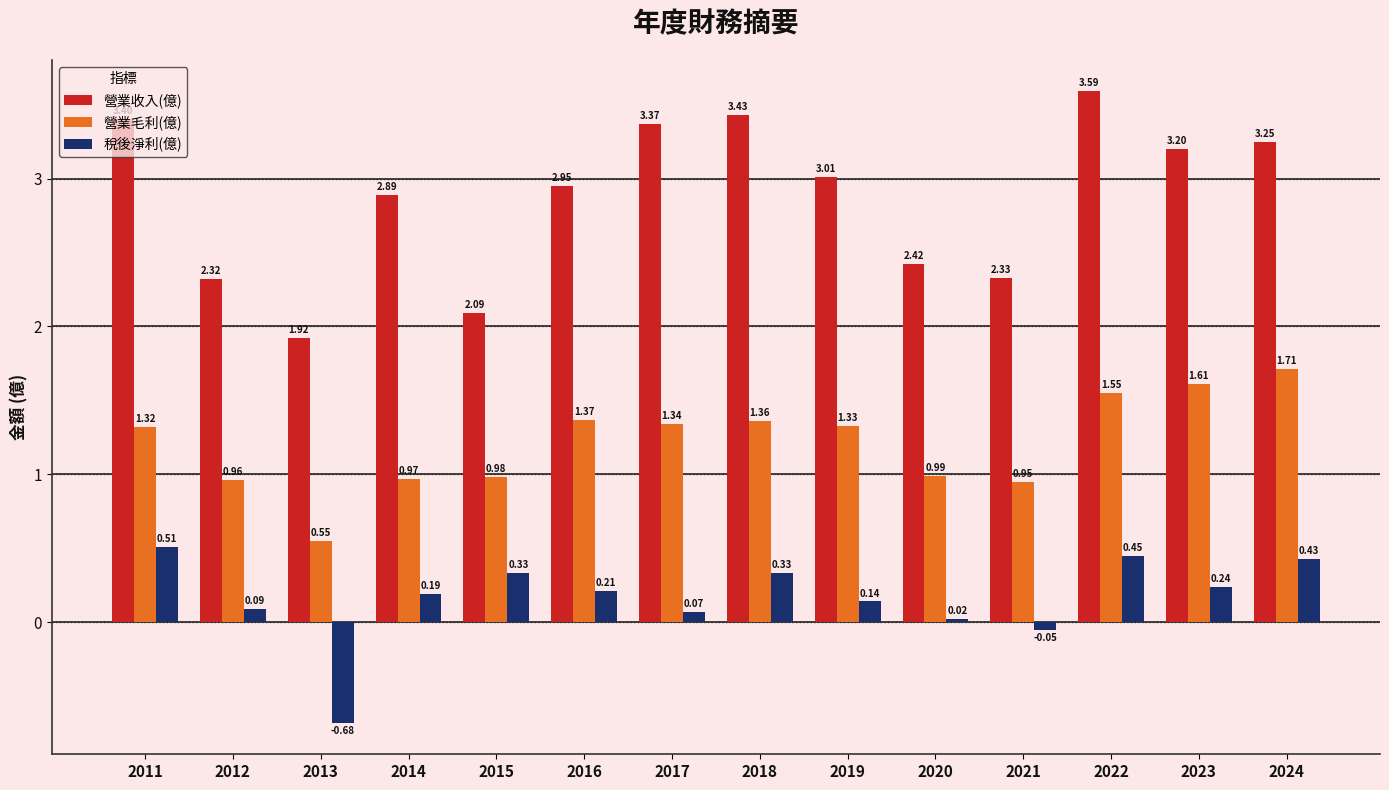

What is the sum of the 營業毛利(億) values at 2021 and 2023?

2.6